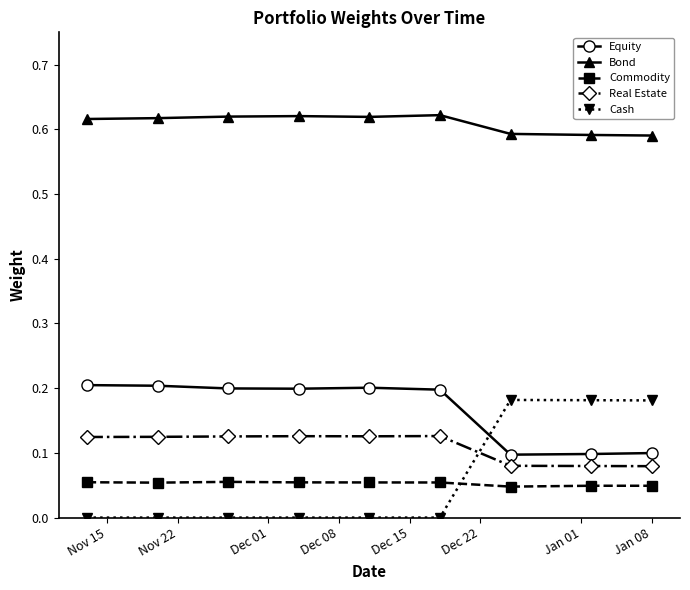

What is the sum of all Equity values?

1.5